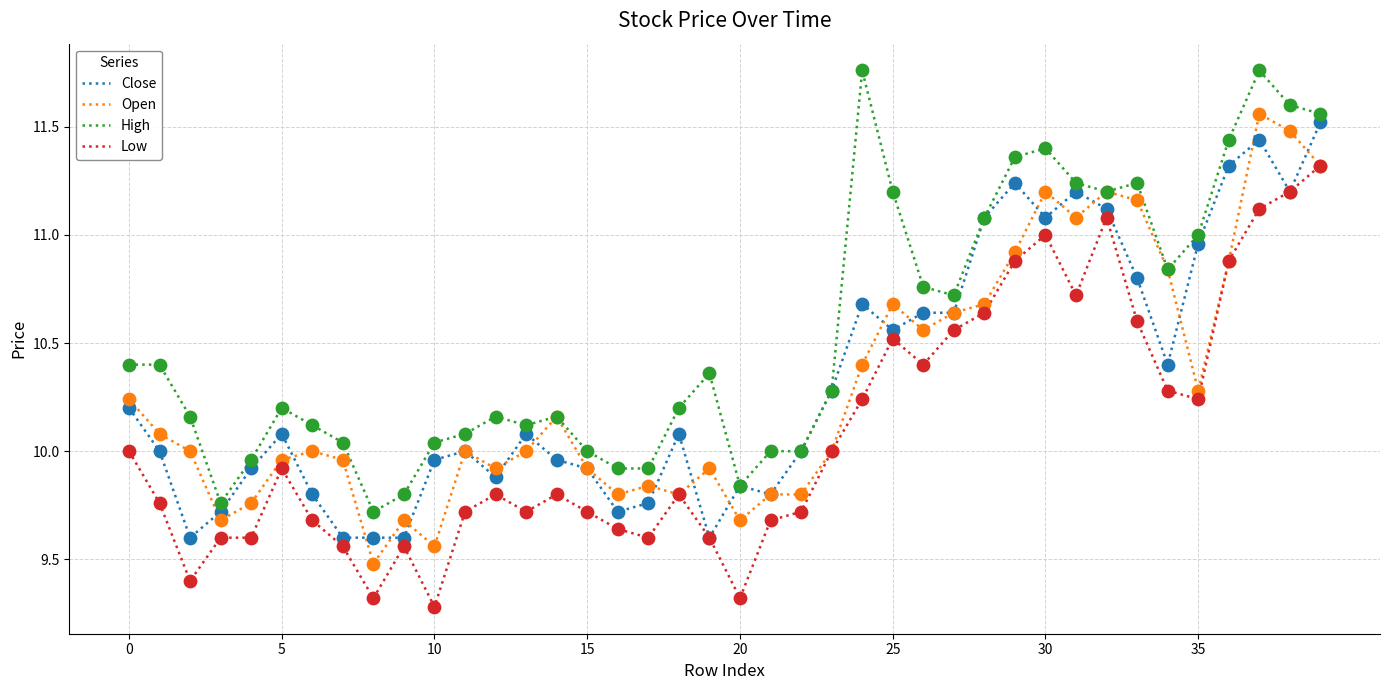

Which series has the largest total across all categories?

High